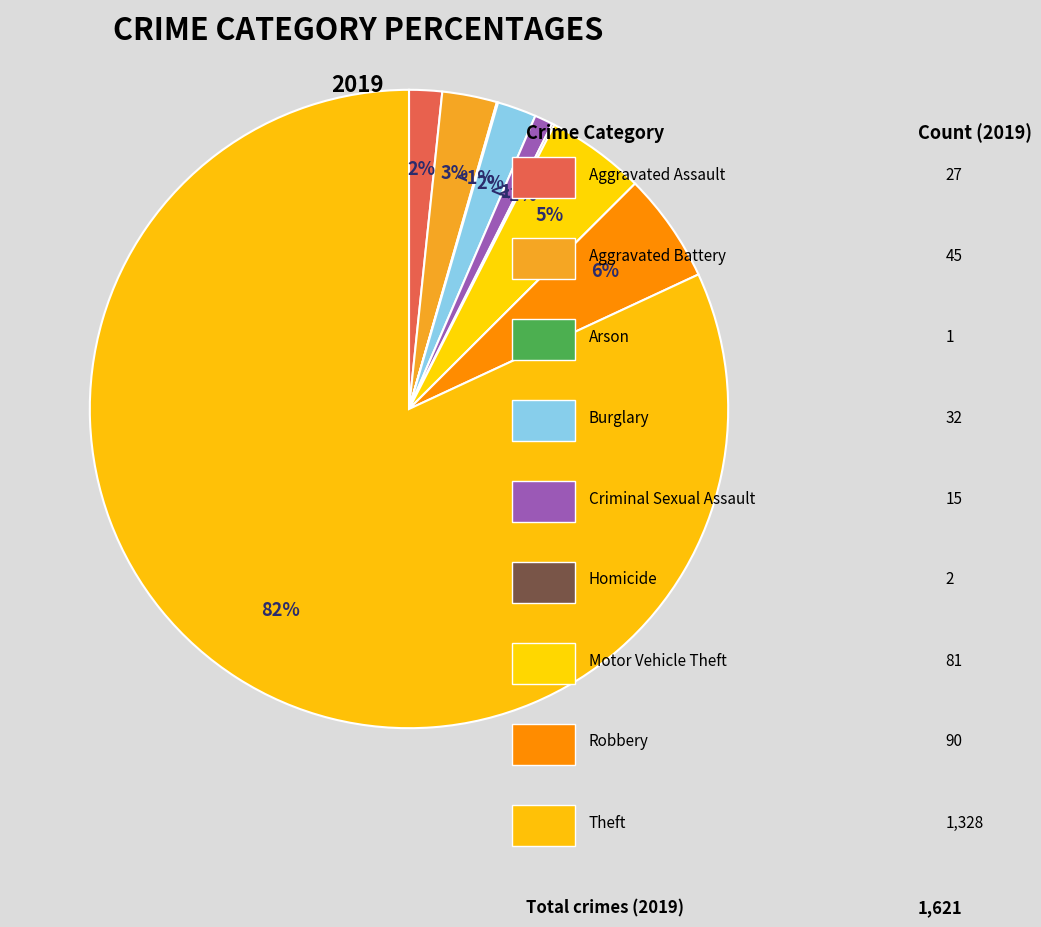

What is the smallest slice in the pie chart?

Arson